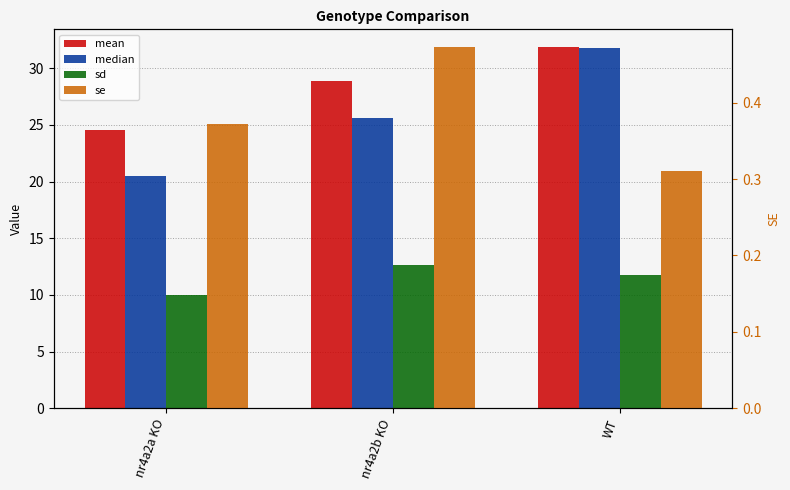

At which category does the chart reach its peak across all series?

WT